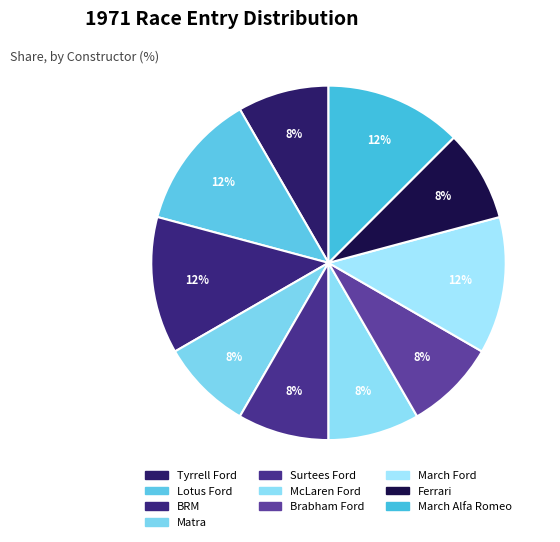

Is there a majority slice in this chart?

No